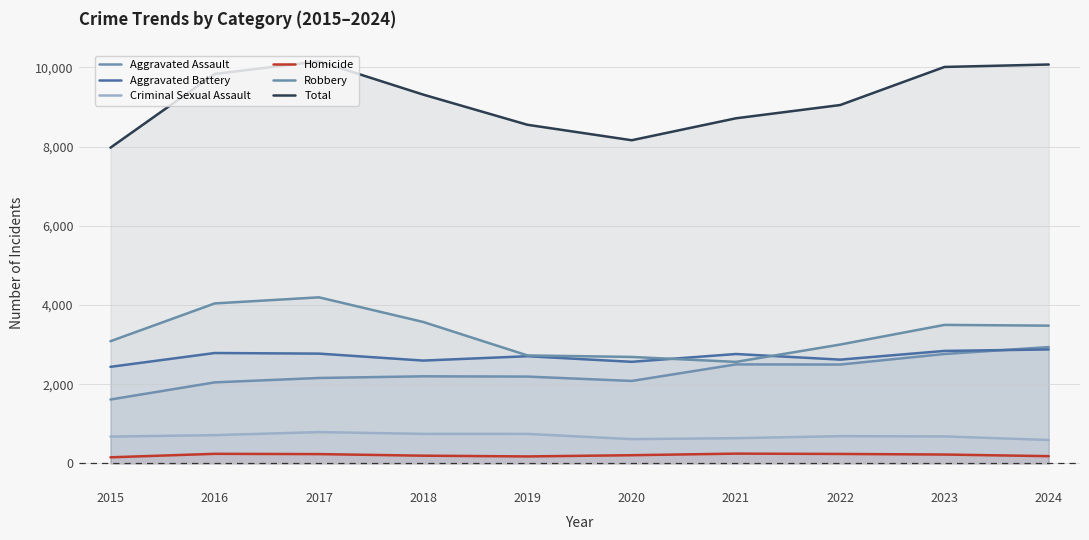

True or false: Criminal Sexual Assault and Robbery intersect in this chart.

False